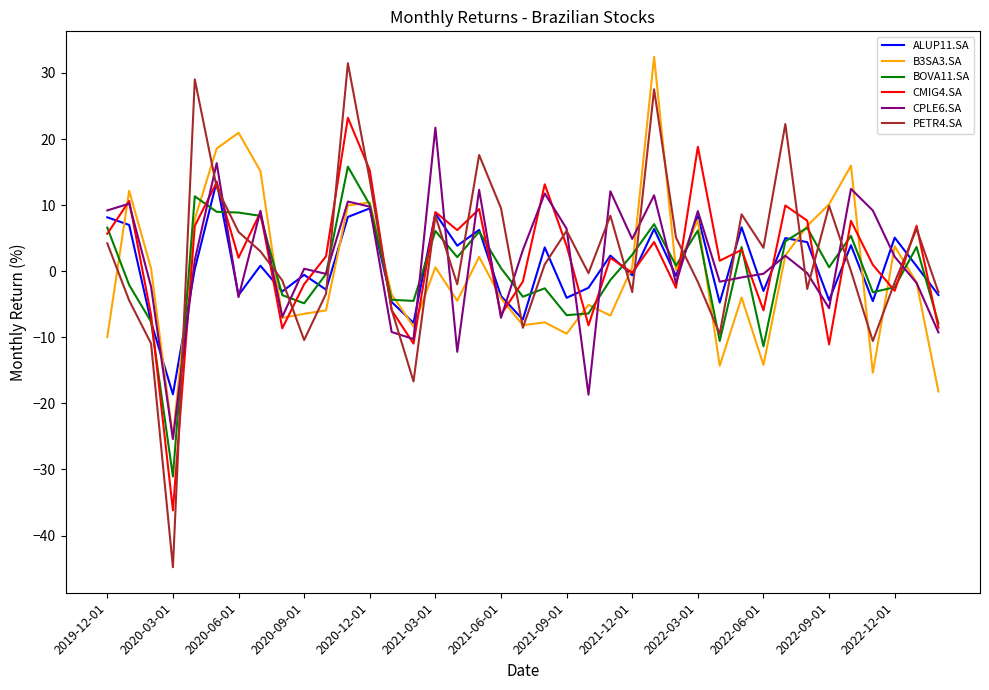

How many values in the BOVA11.SA series exceed 0?

21